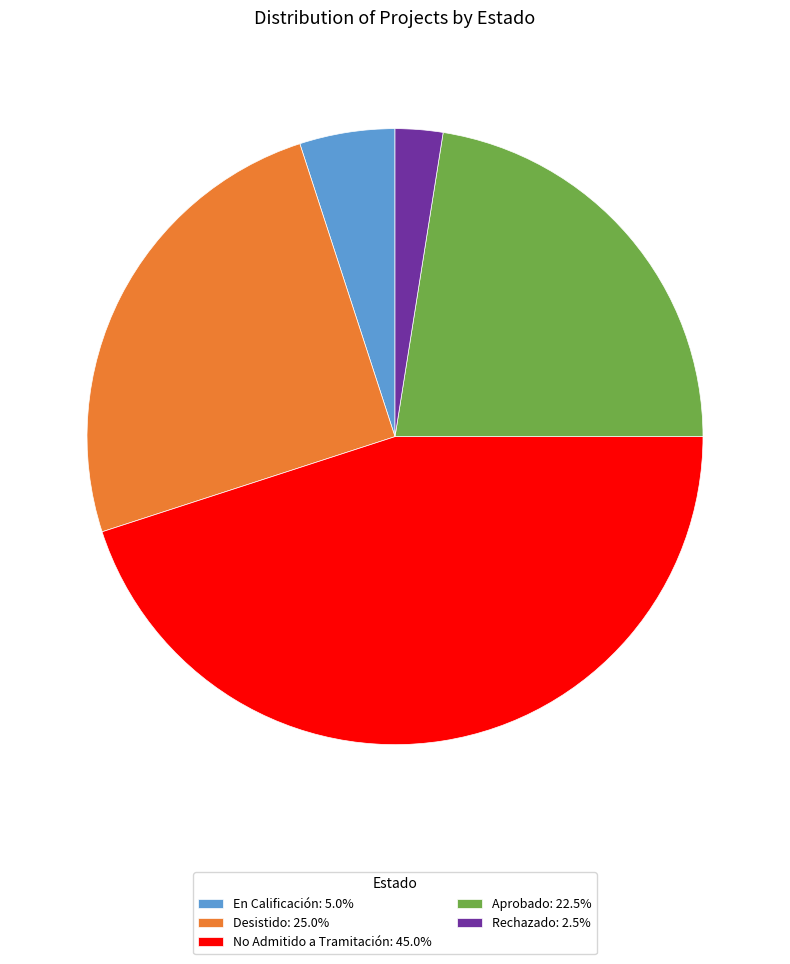

Approximately how many times larger is the value at Rechazado: 2.5% compared to En Calificación: 5.0%?

0.5